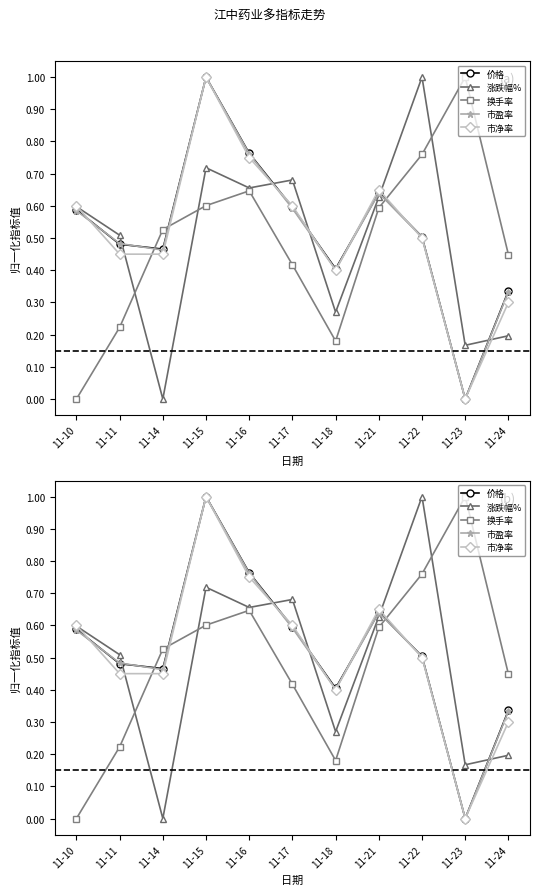

True or false: 市盈率 and 换手率 intersect in this chart.

True